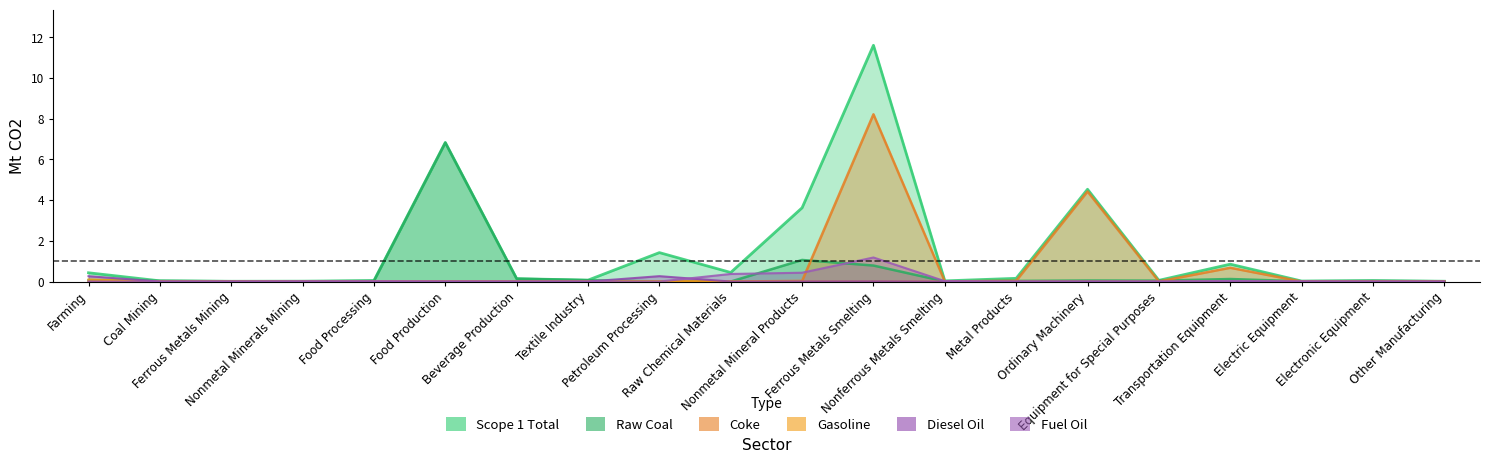

At which category is the sum across all series the highest?

Ferrous Metals Smelting